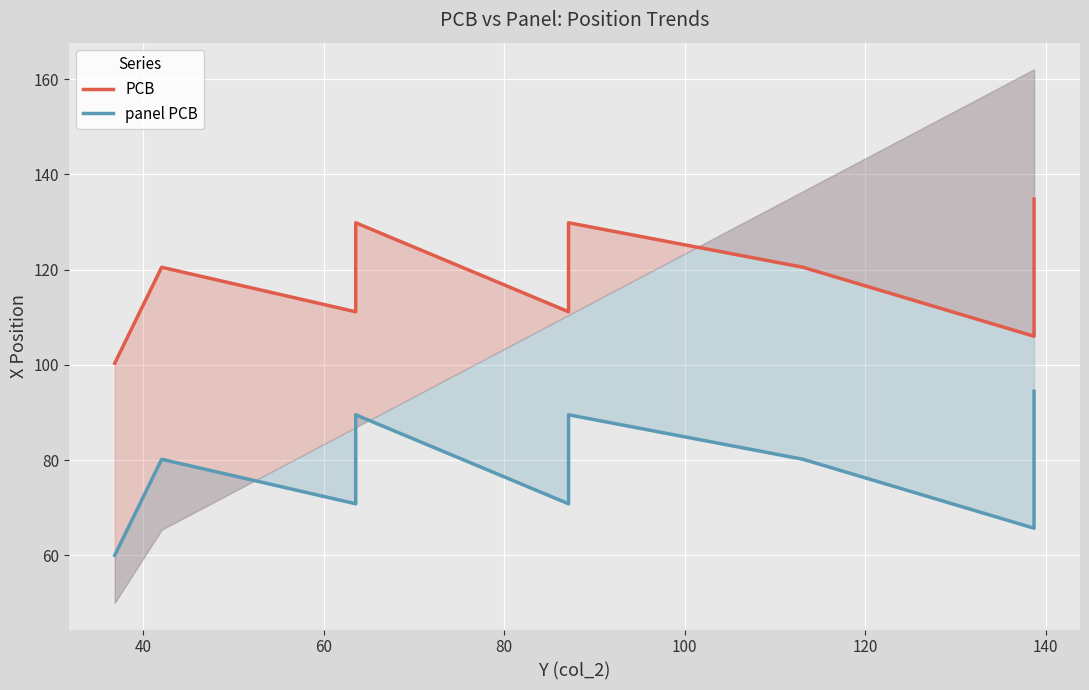

The value of PCB at 60 is 111.1. True or false?

True